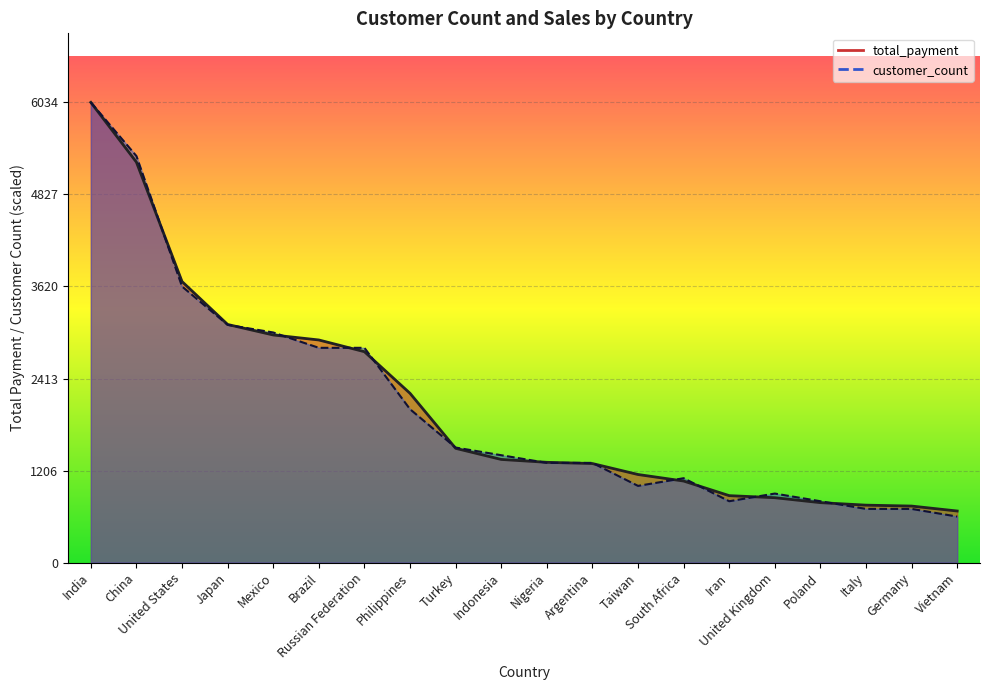

Rank the series at Mexico from highest to lowest value.

customer_count, total_payment